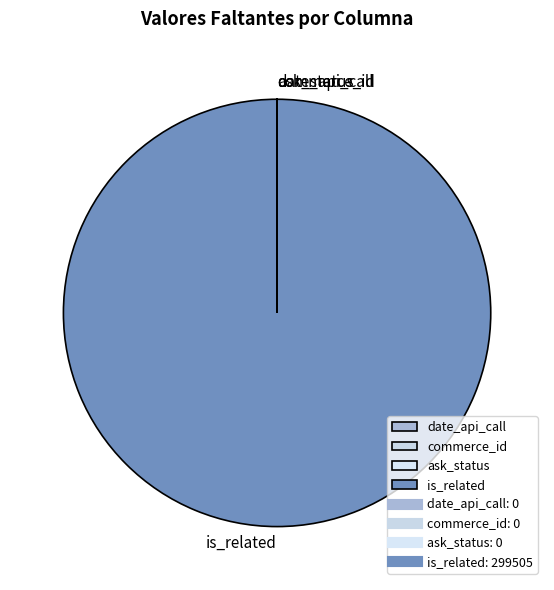

What is the largest slice in the pie chart?

is_related